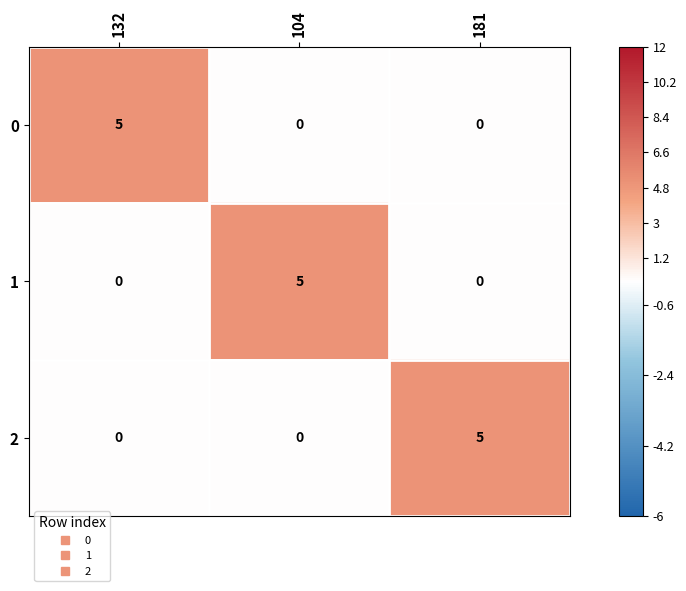

At how many categories does at least one series exceed 2?

3